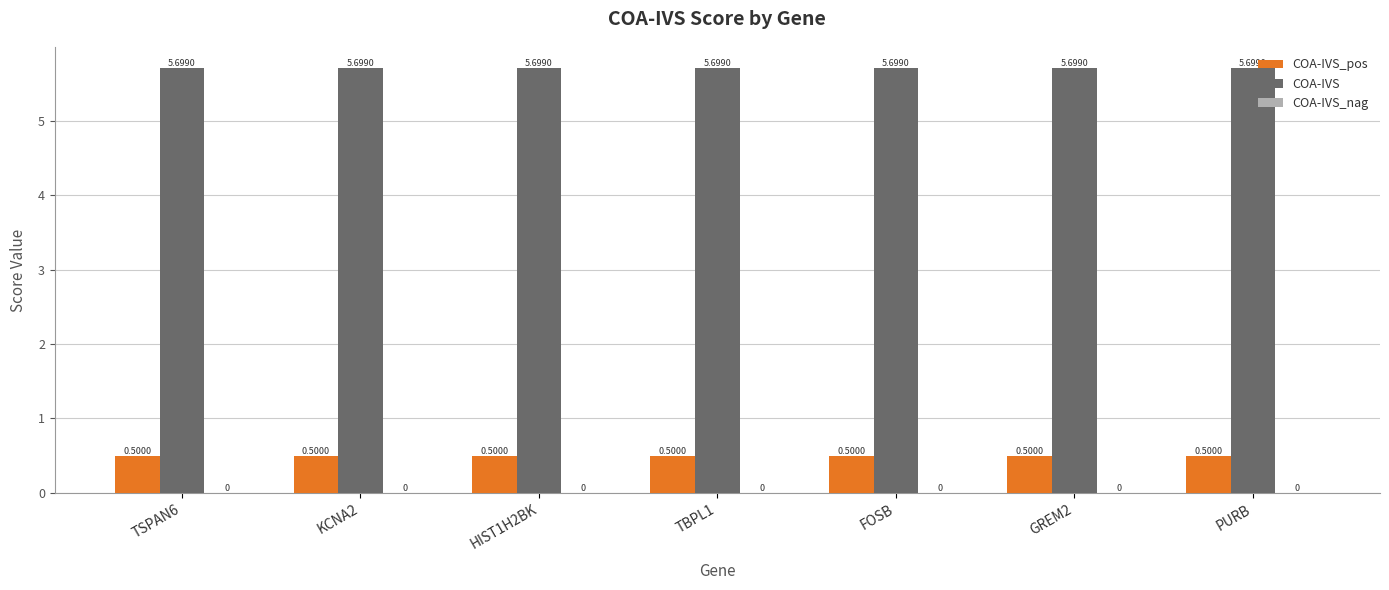

What is the difference between the highest and lowest values at TSPAN6?

5.2